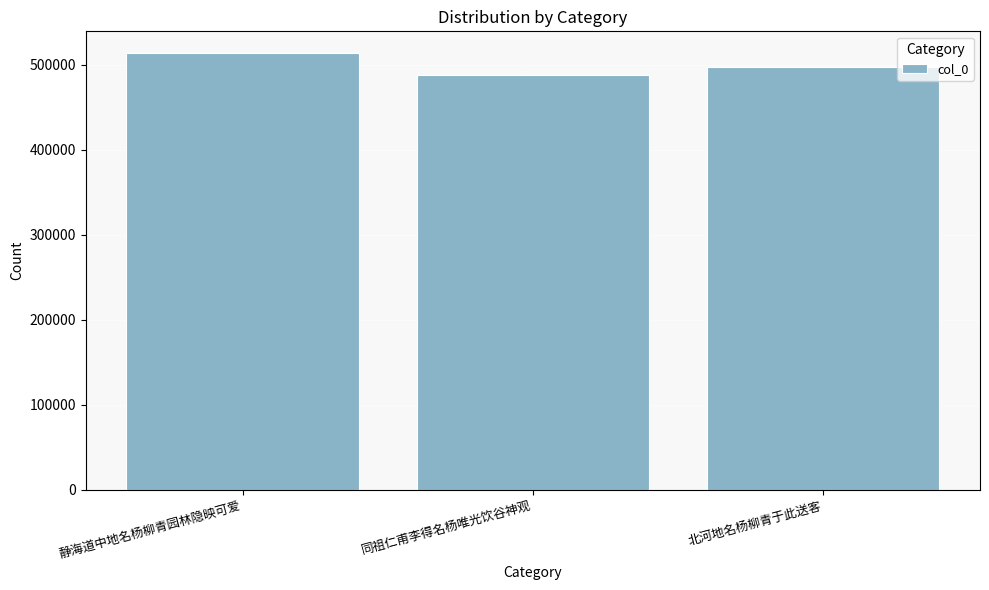

Rank the categories by value from lowest to highest.

同祖仁甫李得名杨唯光饮谷神观, 北河地名杨柳青于此送客, 静海道中地名杨柳青园林隐映可爱